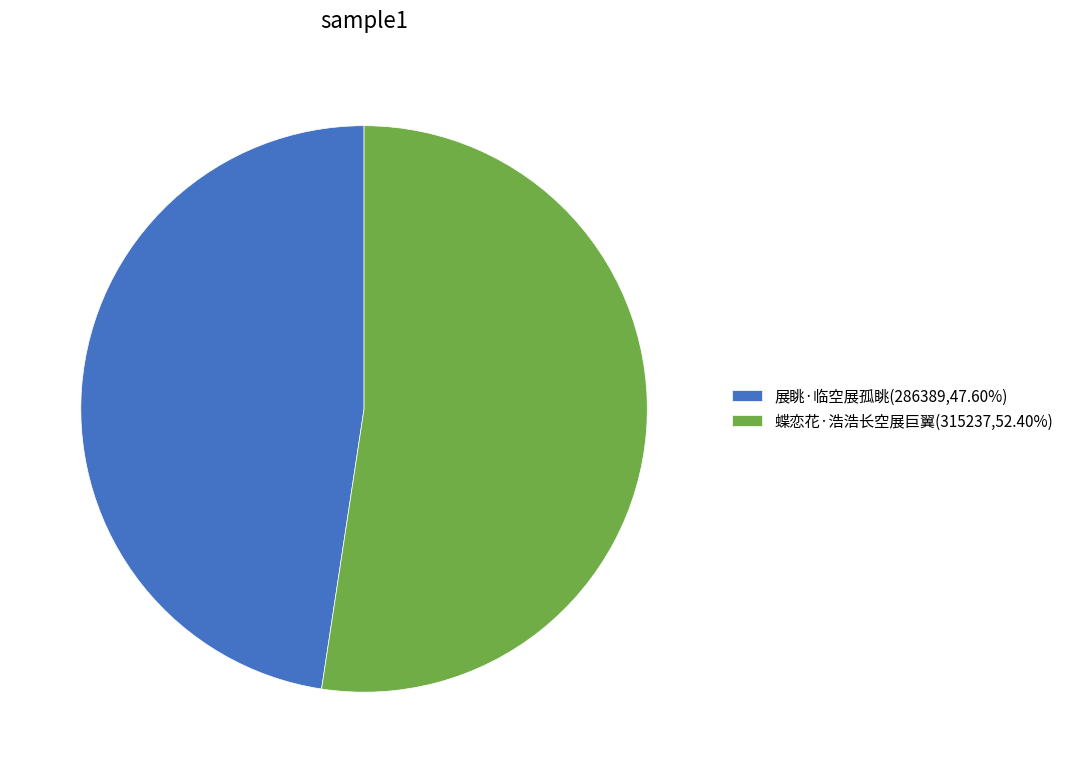

Approximately how many times larger is the value at 展眺·临空展孤眺(286389,47.60%) compared to 蝶恋花·浩浩长空展巨翼(315237,52.40%)?

0.9